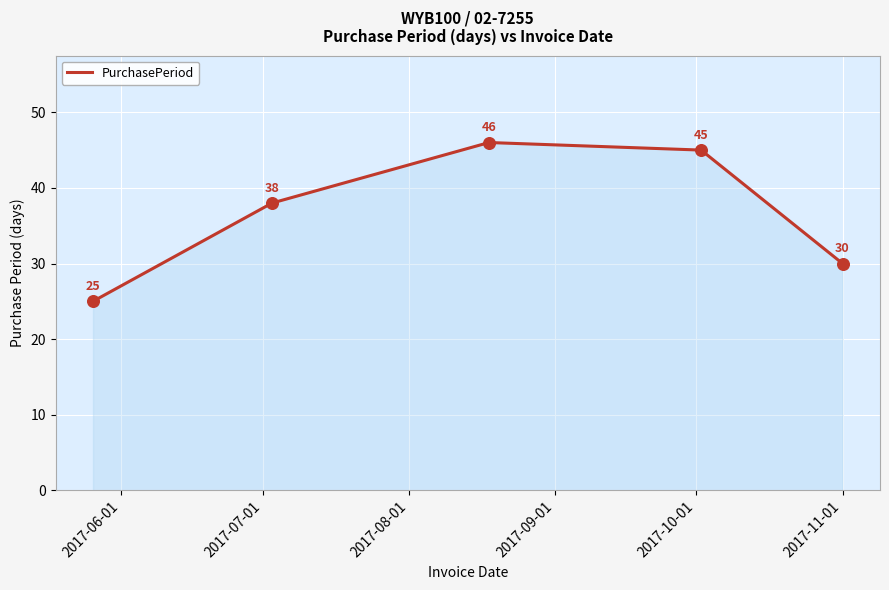

What is the average value?

37